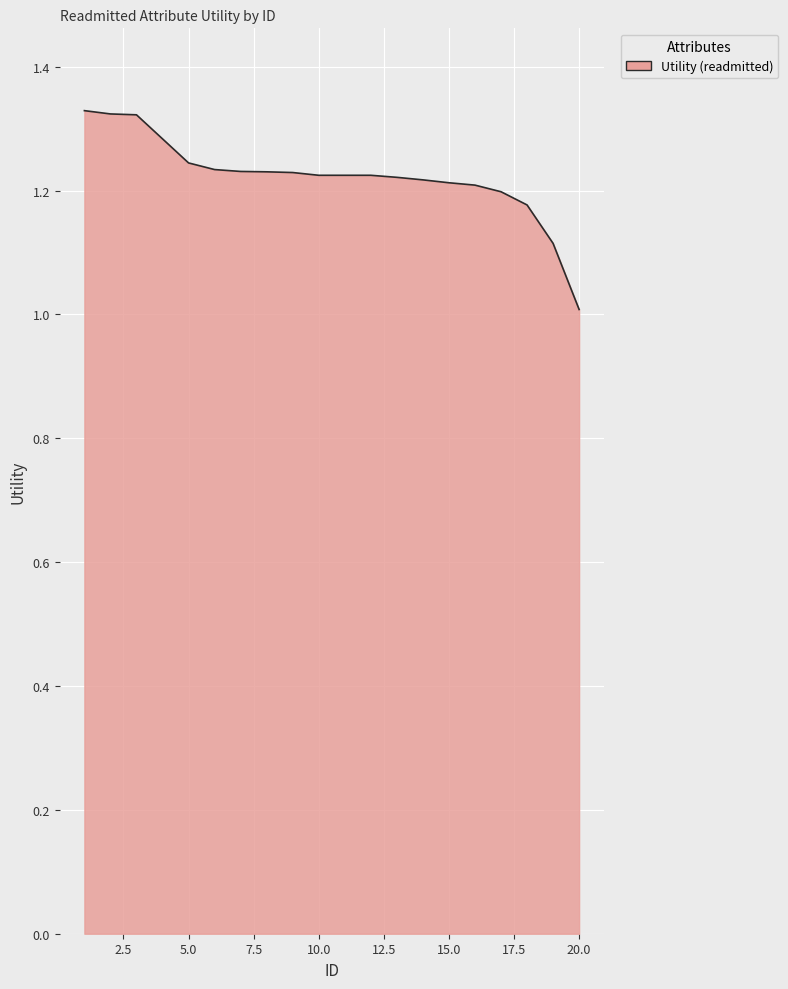

What is the difference between the maximum and minimum values?

0.3